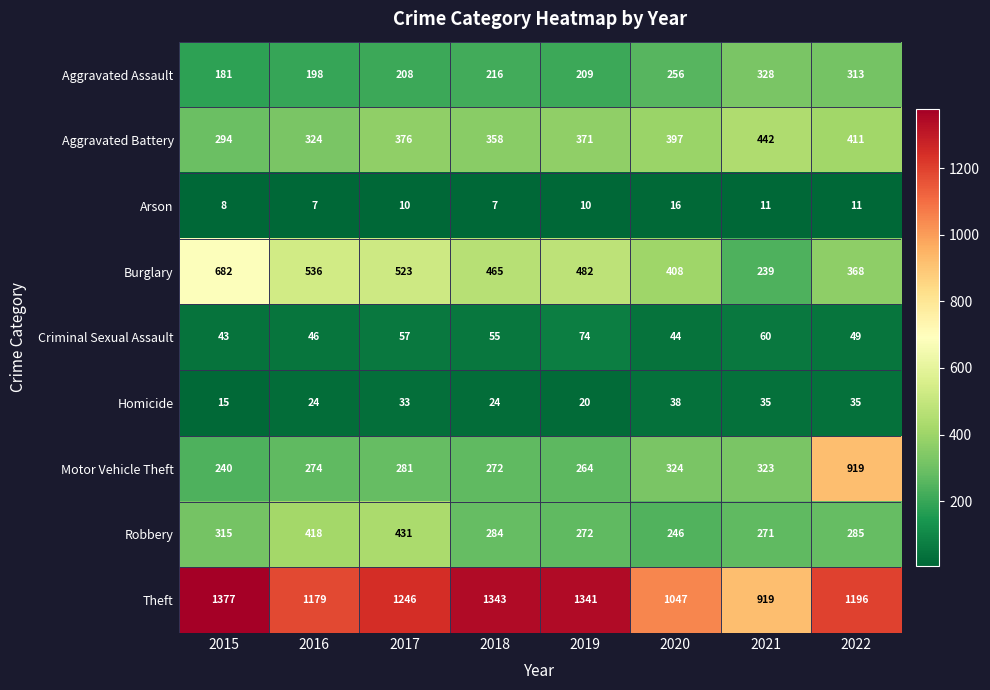

What is the average value of the Arson series?

10